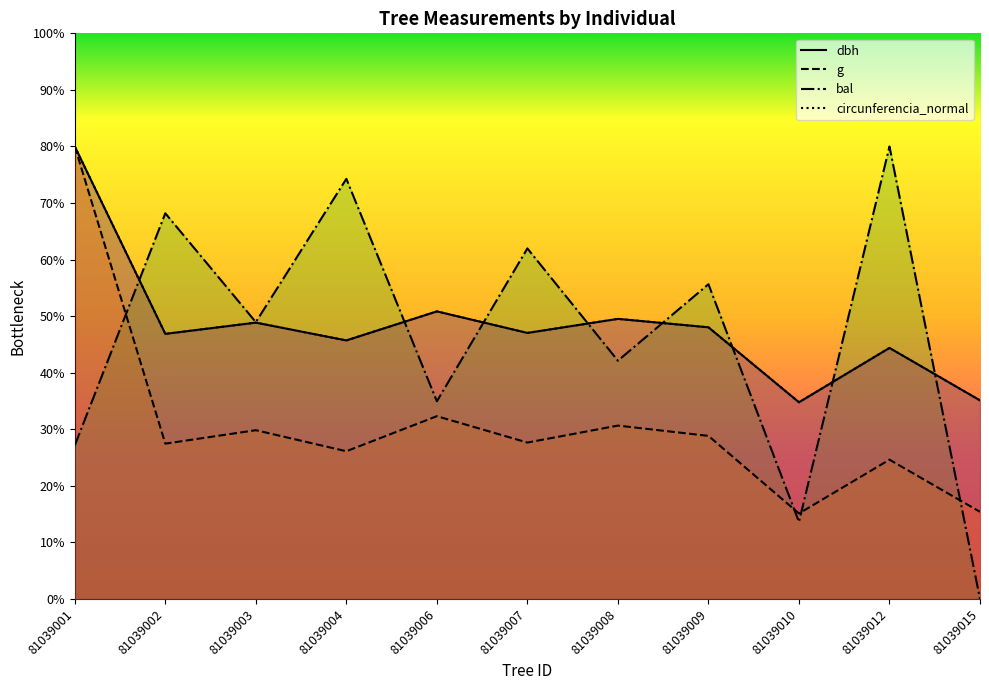

How many lines are shown in the chart?

4